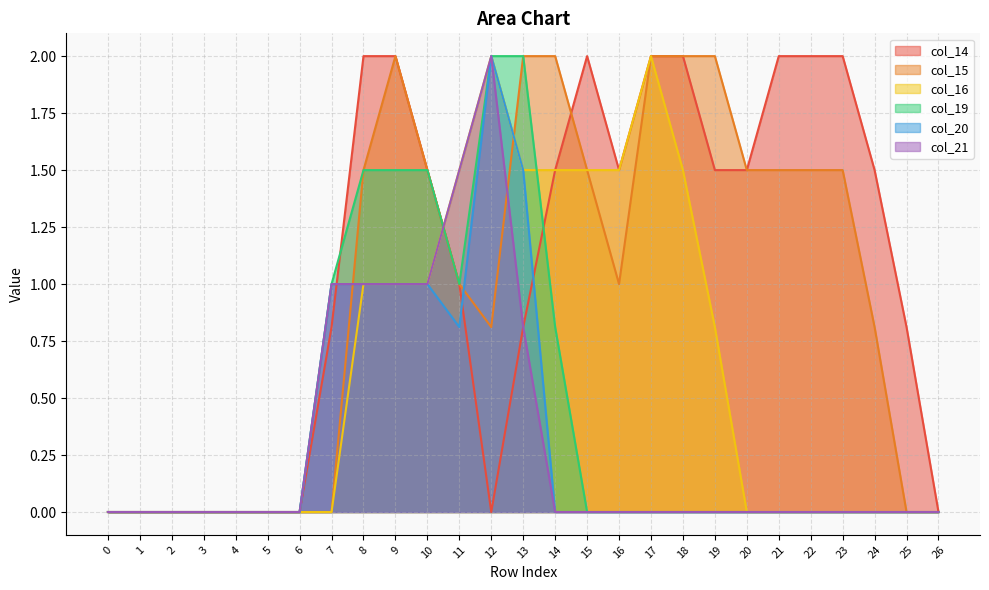

Where do col_14 and col_15 first cross each other?

14 and 15